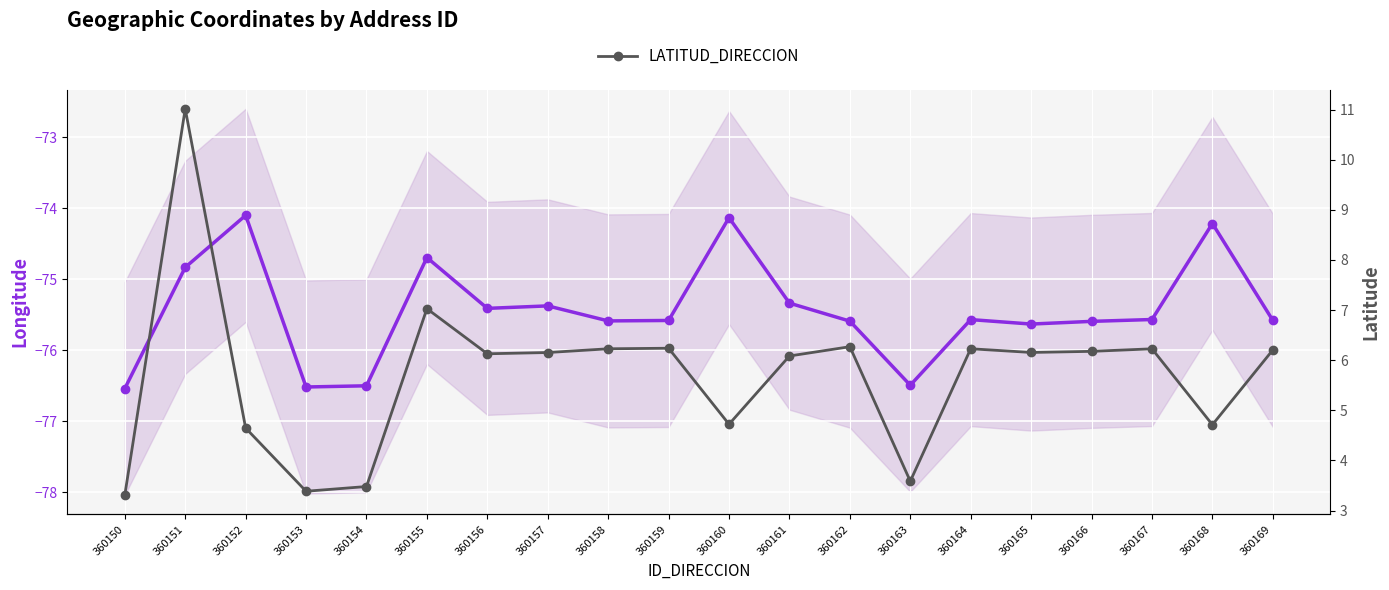

Where does the LONGITUD_DIRECCION series first go above -75?

360151